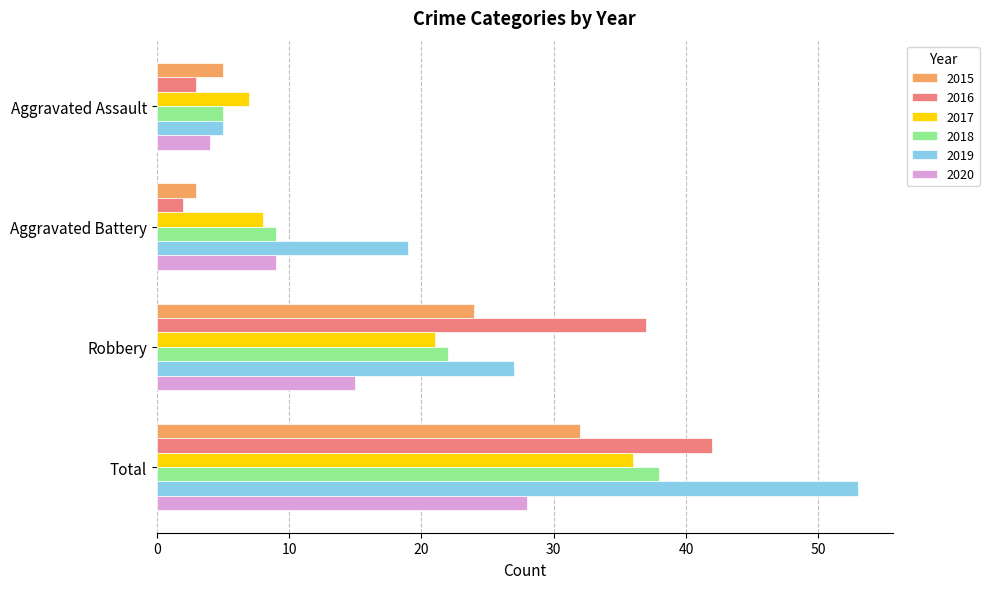

What is the difference between the highest and lowest values at Total?

25